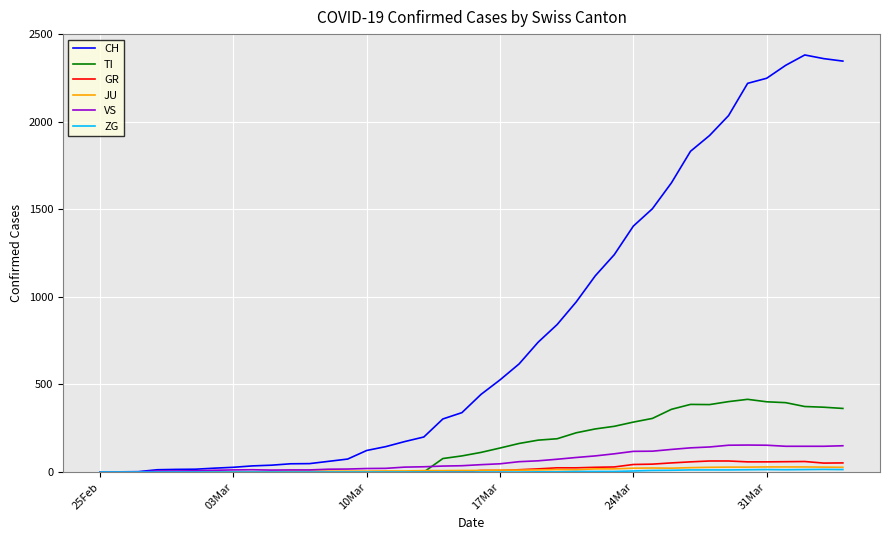

Which series has the largest range (max minus min)?

CH